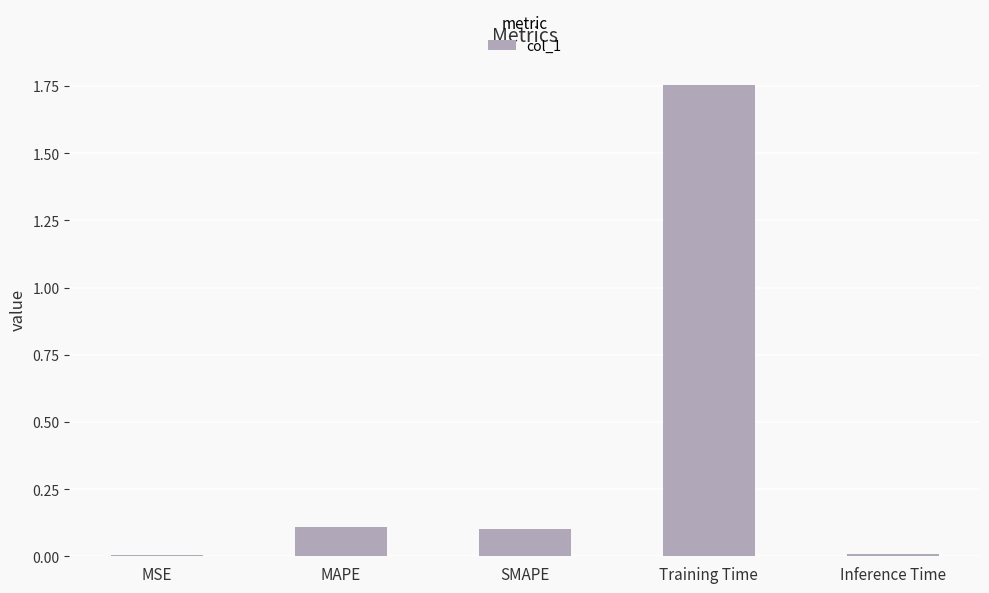

Between Training Time and MSE, which is larger?

Training Time